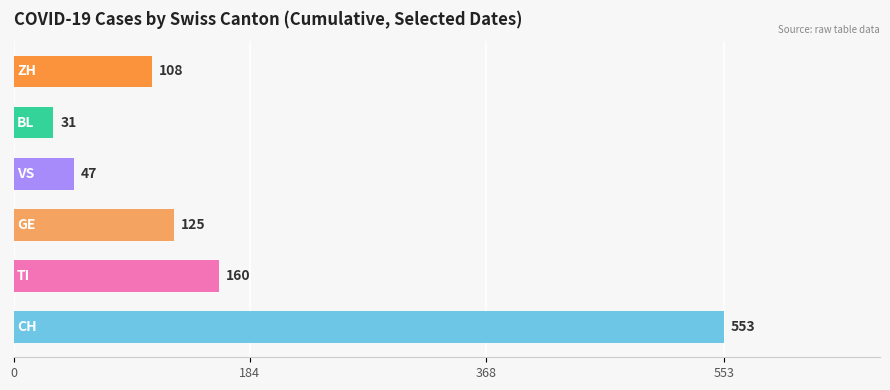

What is the difference between the second highest and minimum values?

129